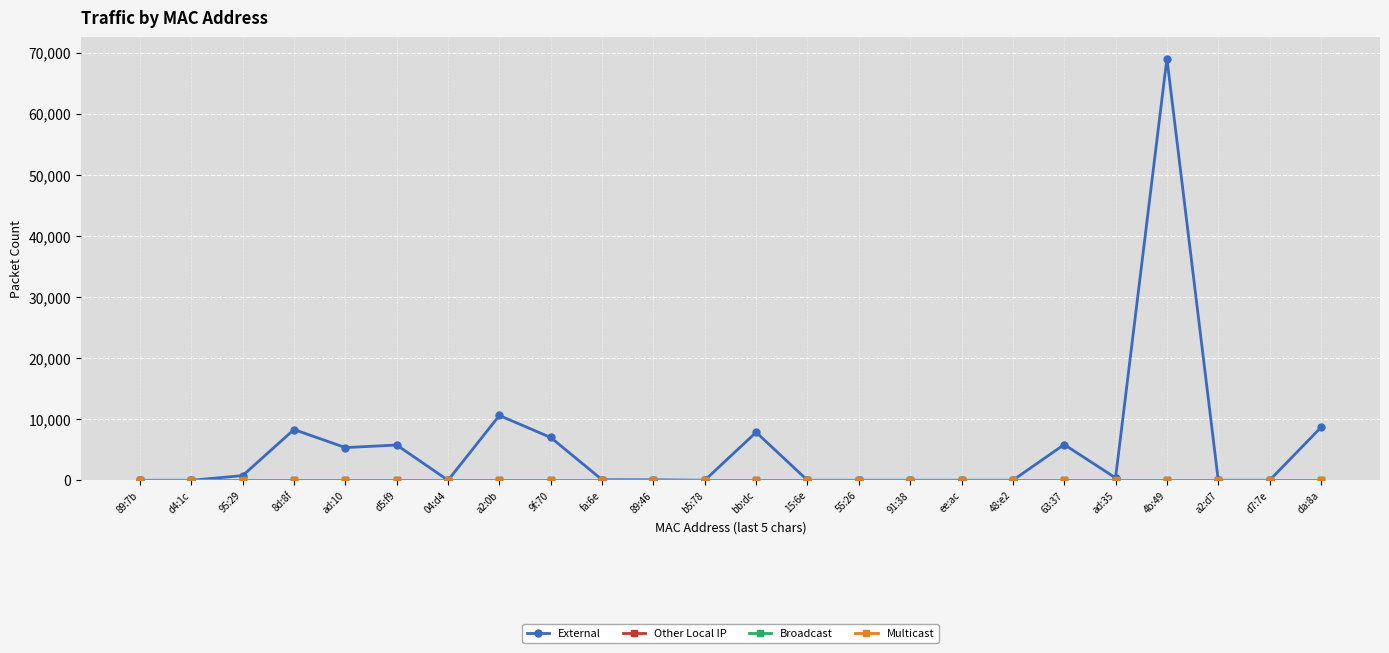

What is the label of the 8th point from the right?

ee:ac